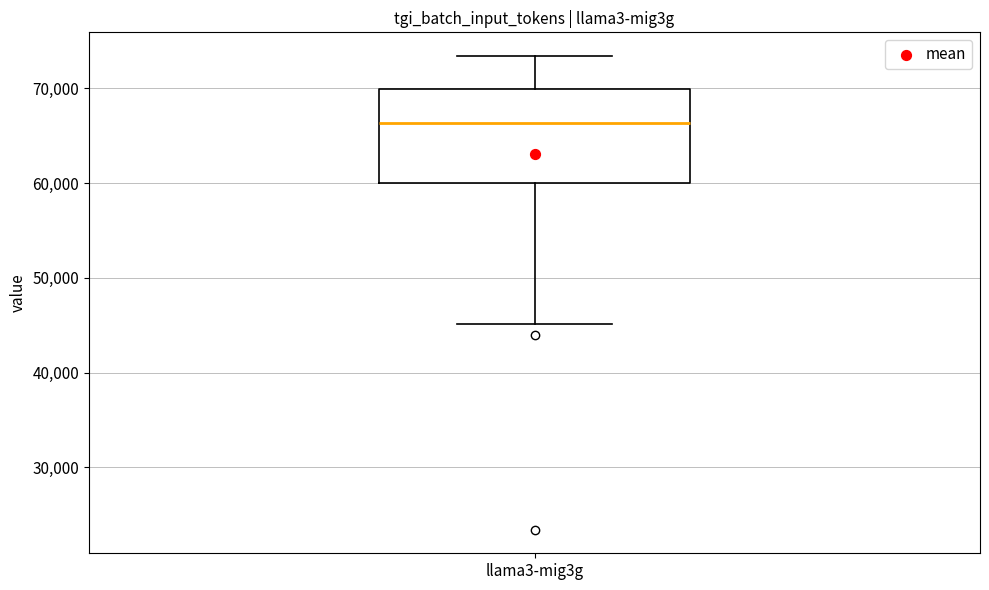

Where does the median line of the box for llama3-mig3g sit on the y-axis? The values are not printed on the chart, so give them approximately, as read against the axis.

66000